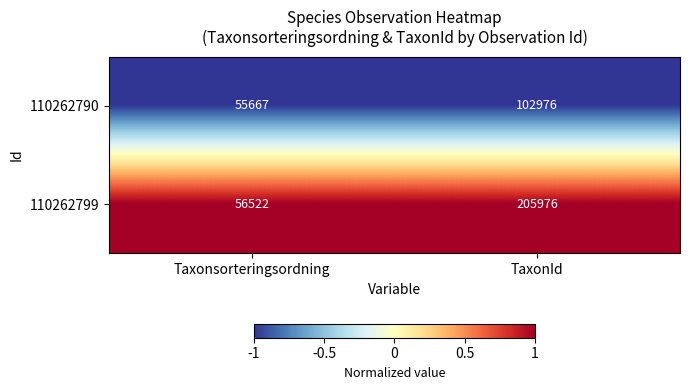

Between Taxonsorteringsordning and TaxonId, which series saw the biggest shift?

110262799